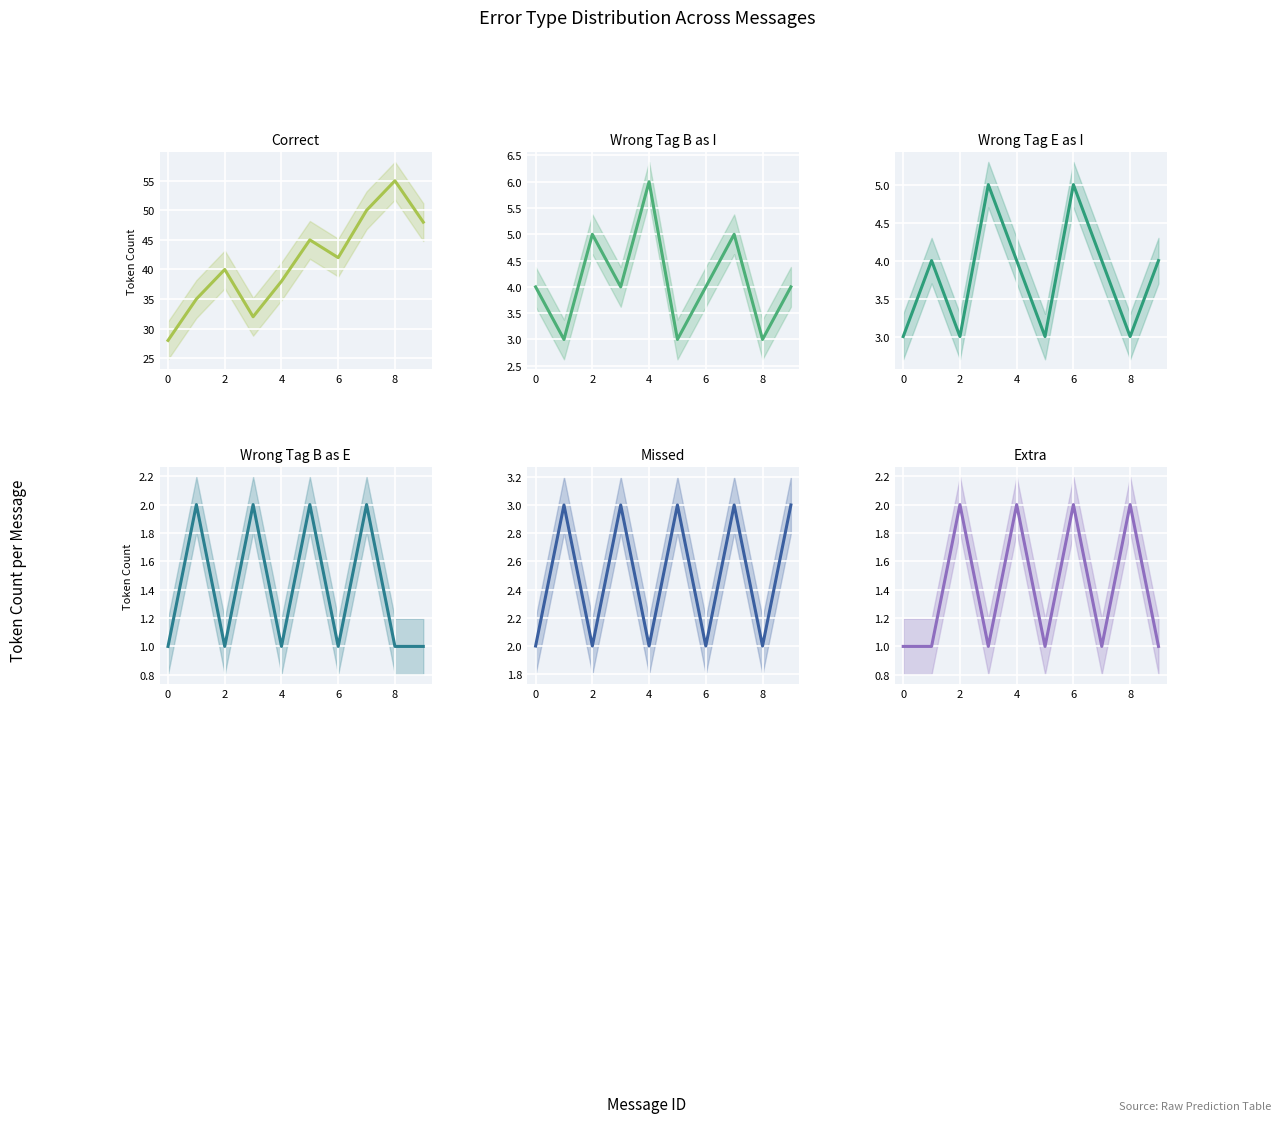

Reading left to right, what are all the values shown in this chart?

Correct: 28	35	40	32	38	45	42	50	55	48
Wrong_Tag_B_as_I: 4	3	5	4	6	3	4	5	3	4
Wrong_Tag_E_as_I: 3	4	3	5	4	3	5	4	3	4
Wrong_Tag_B_as_E: 1	2	1	2	1	2	1	2	1	1
Missed: 2	3	2	3	2	3	2	3	2	3
Extra: 1	1	2	1	2	1	2	1	2	1